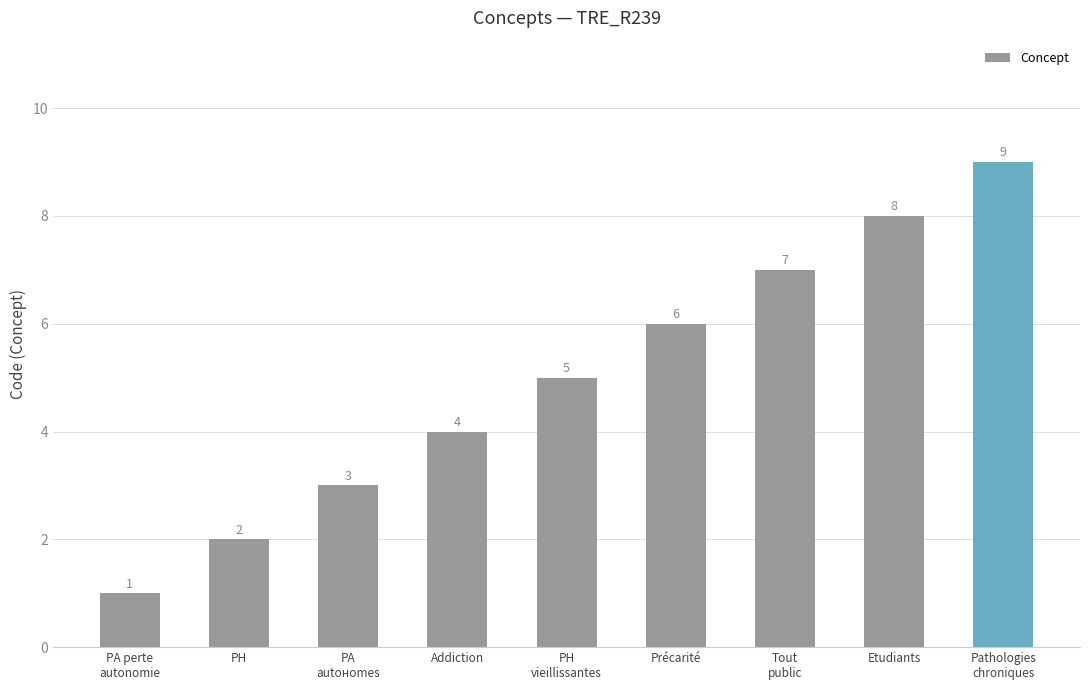

How many values are between 3 and 7?

5